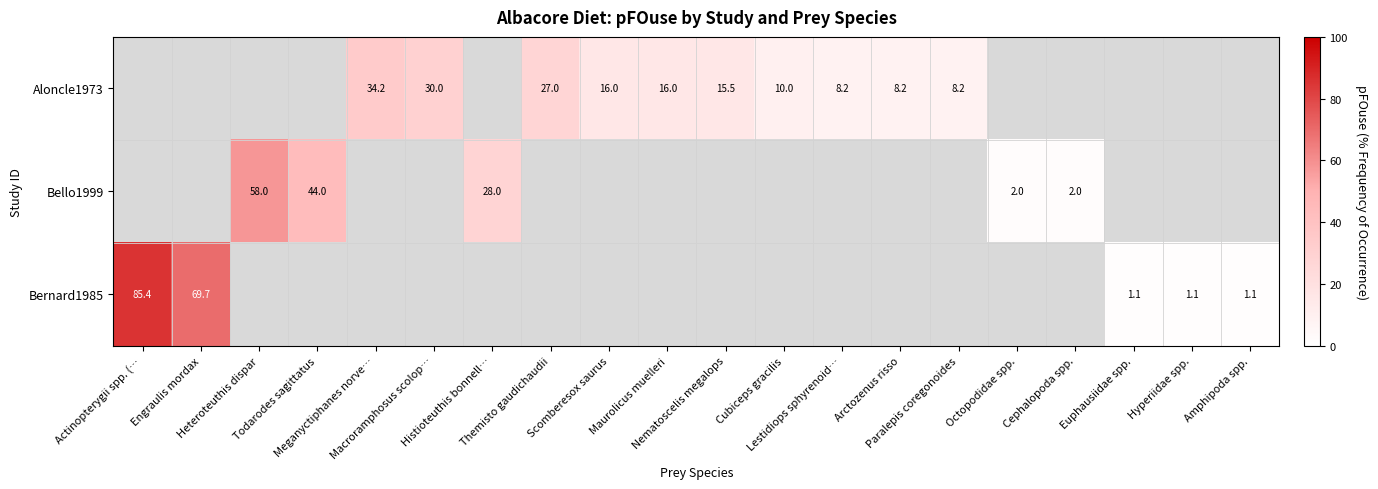

Which category has the highest value across all series?

Actinopterygii spp. (…